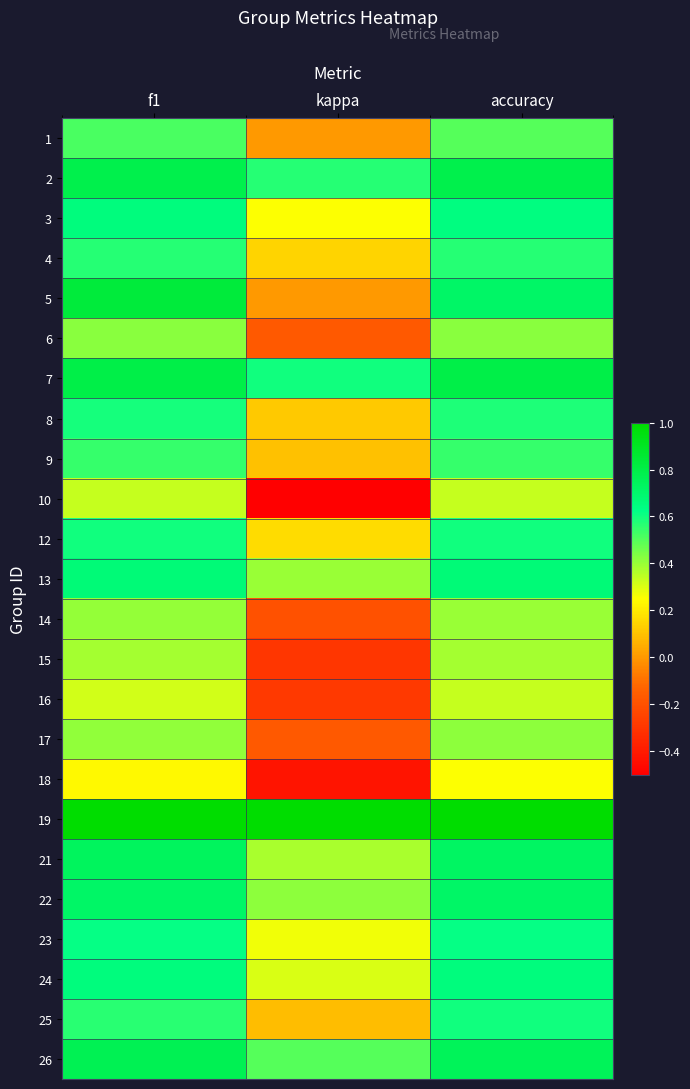

What is the difference between the highest and lowest values at kappa?

1.5